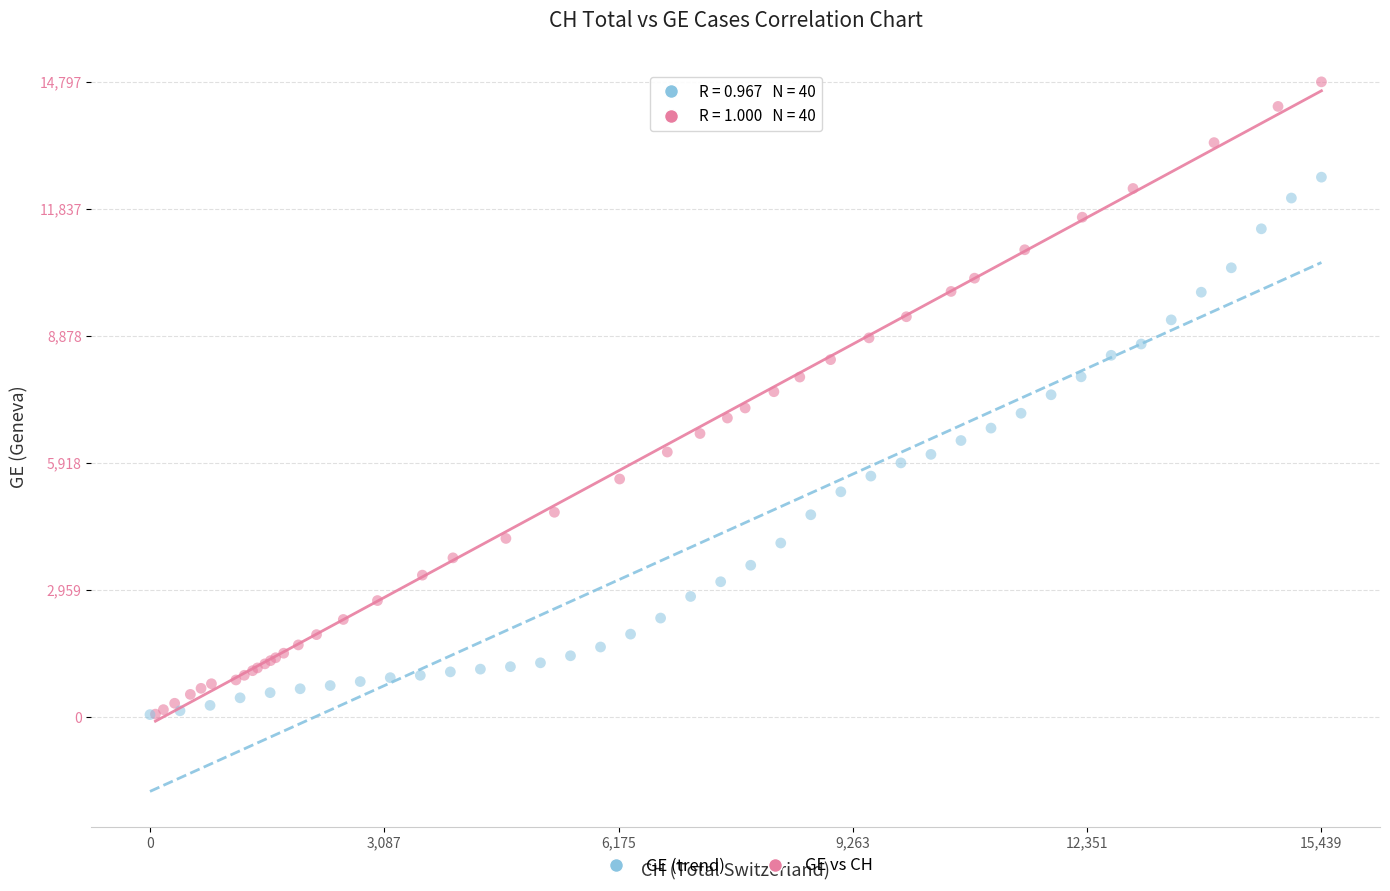

What are all the series names shown in the legend?

GE (trend), GE vs CH